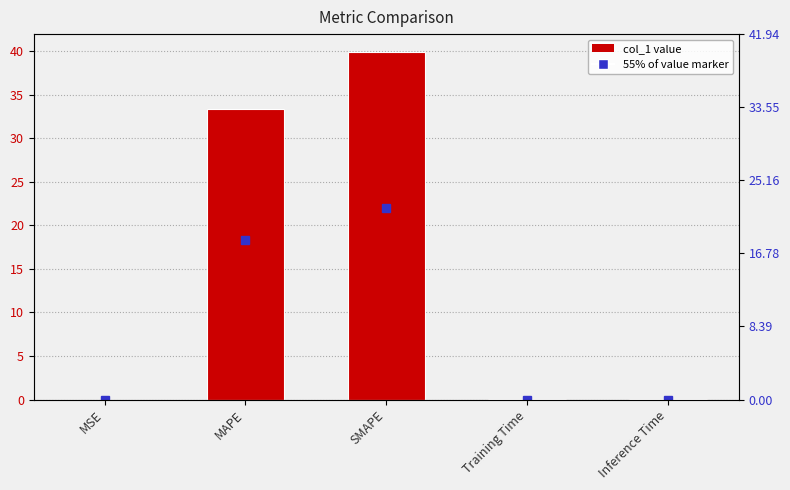

What is the greatest value displayed?

39.9